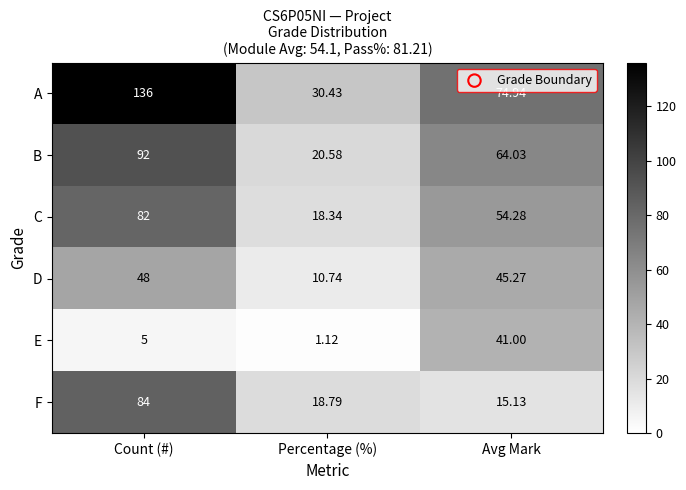

At which label does F reach its peak?

Count (#)